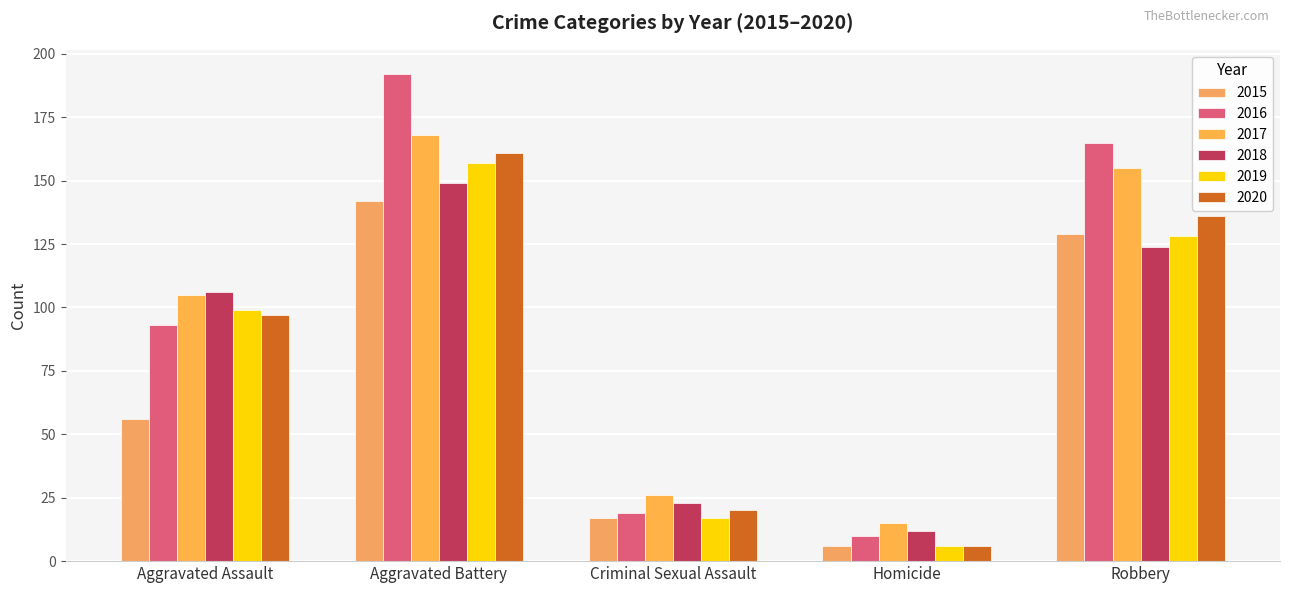

What are all the series names shown in the legend?

2015, 2016, 2017, 2018, 2019, 2020